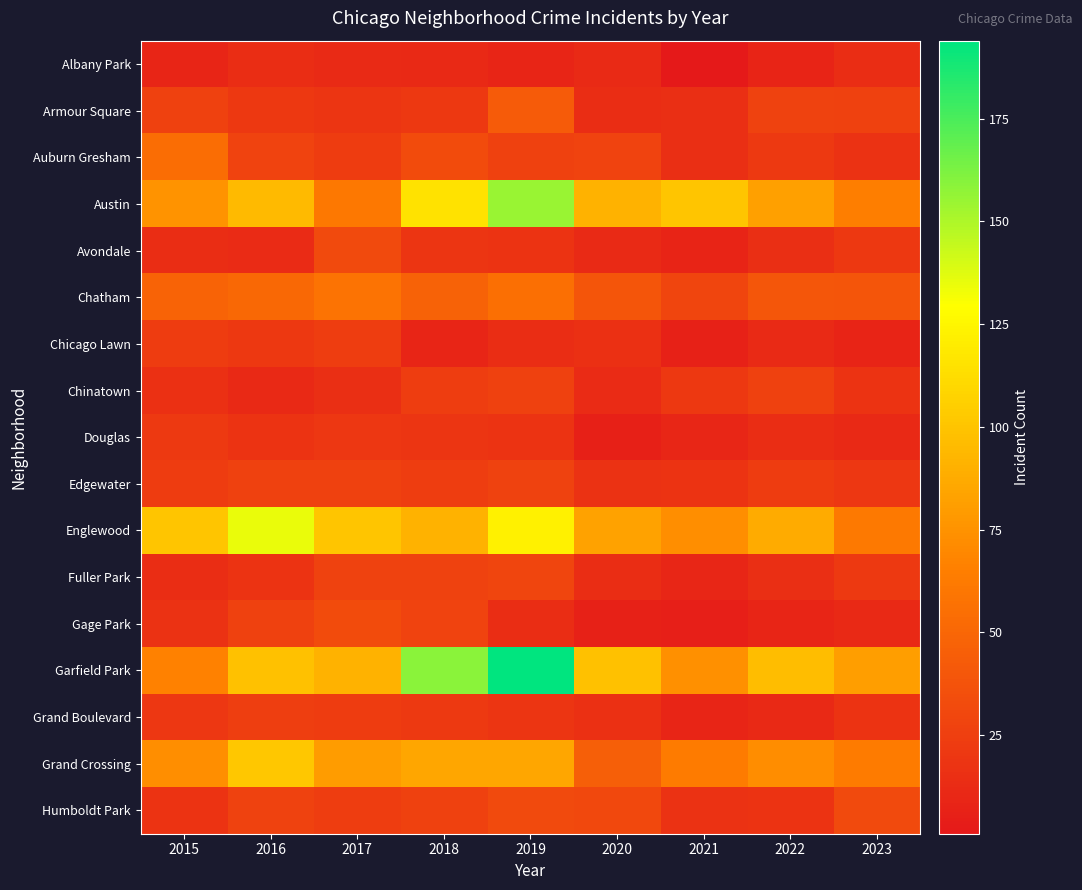

Between 2017 and 2023, which series saw the biggest shift?

Englewood